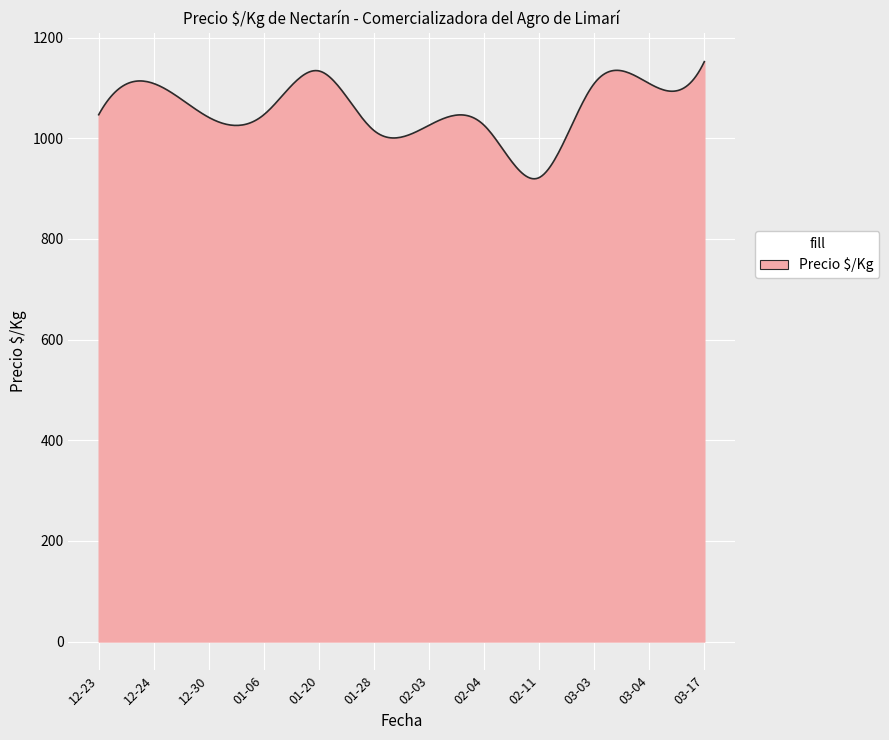

What is the difference between the maximum and minimum values?

232.9